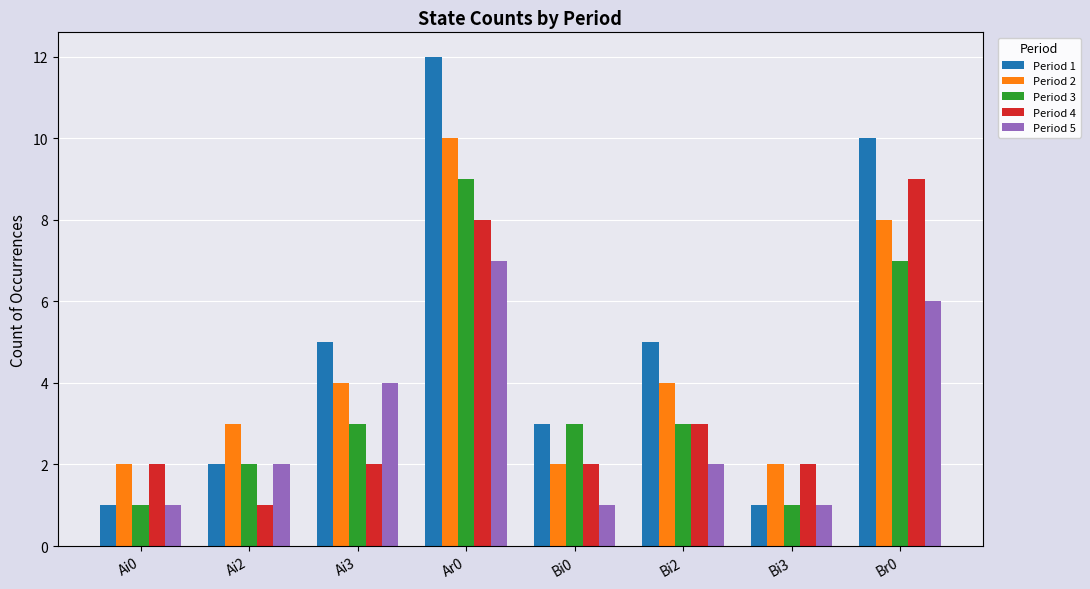

What is the total value across all series at Br0?

40